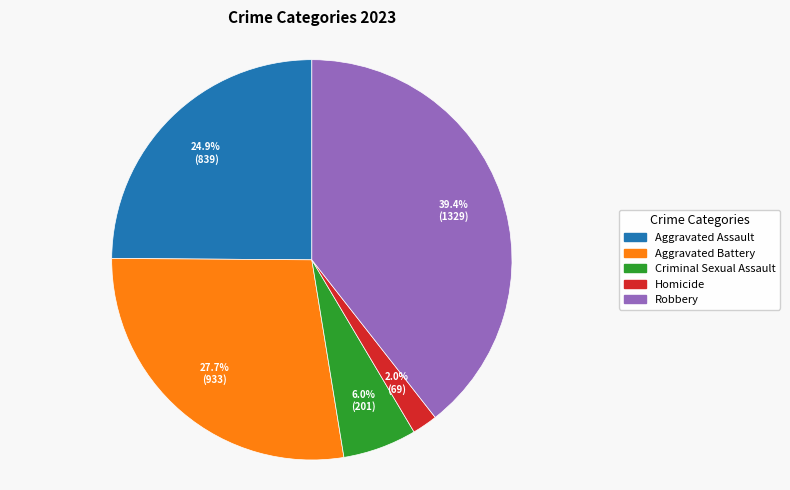

Rank the categories by value from lowest to highest.

Homicide, Criminal Sexual Assault, Aggravated Assault, Aggravated Battery, Robbery